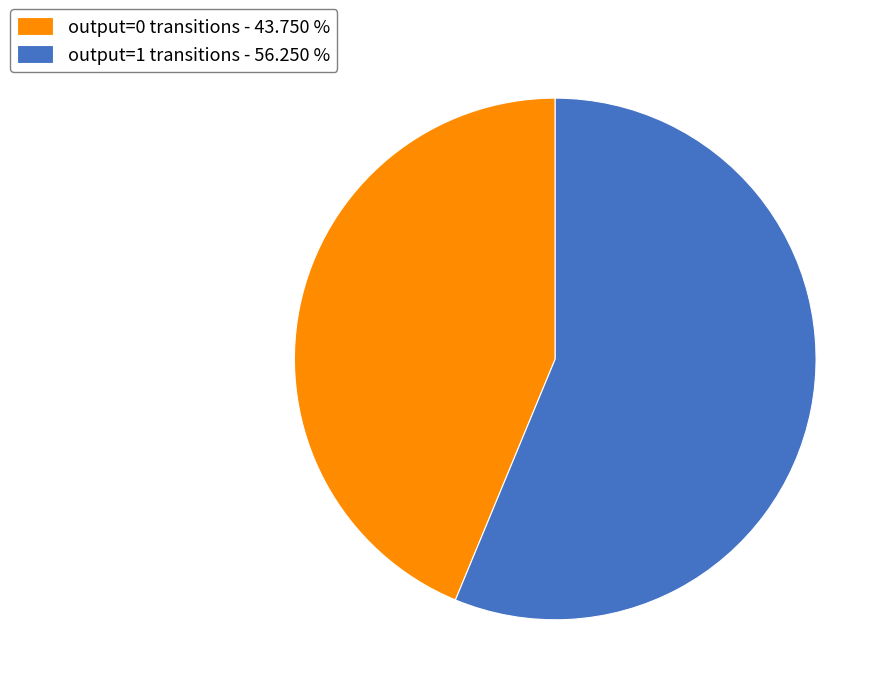

Do output=0 transitions - 43.750 % and output=1 transitions - 56.250 % together represent more than half of the pie?

Yes